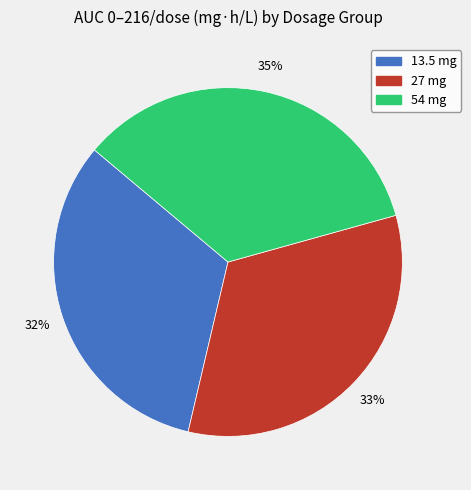

To the nearest percent, what percentage of the pie is 54 mg?

35%